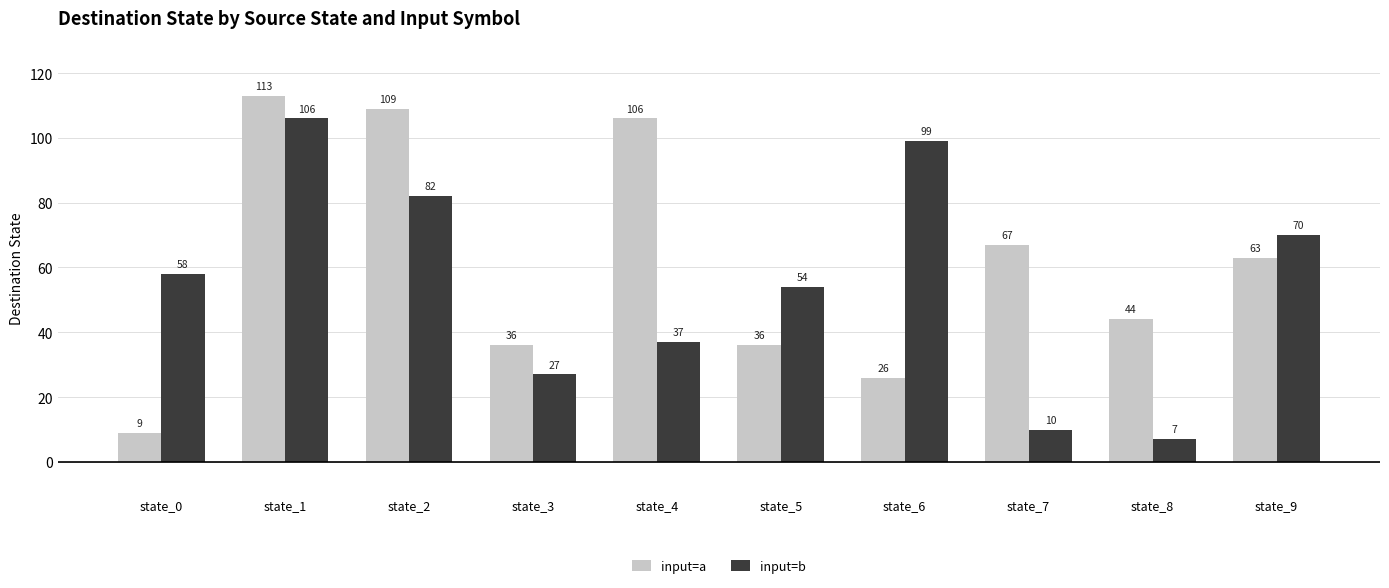

Which label corresponds to the largest value in the chart?

state_1